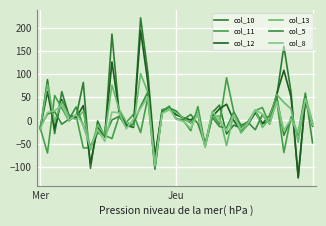

What is the smallest value displayed?

-124